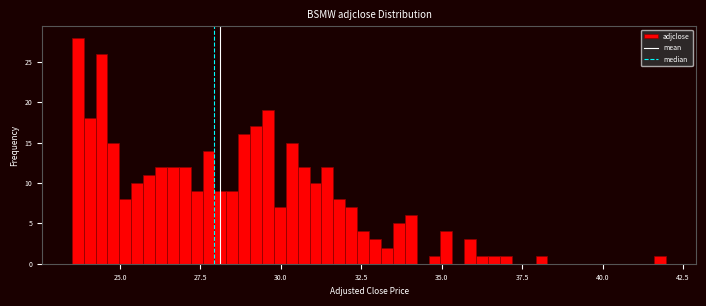

Read against the x-axis, roughly where is the centre of the tallest bar?

23.5